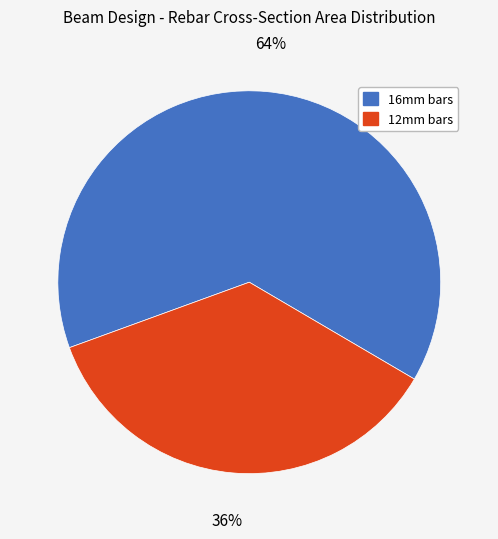

Is 12mm bars the majority of the pie?

No